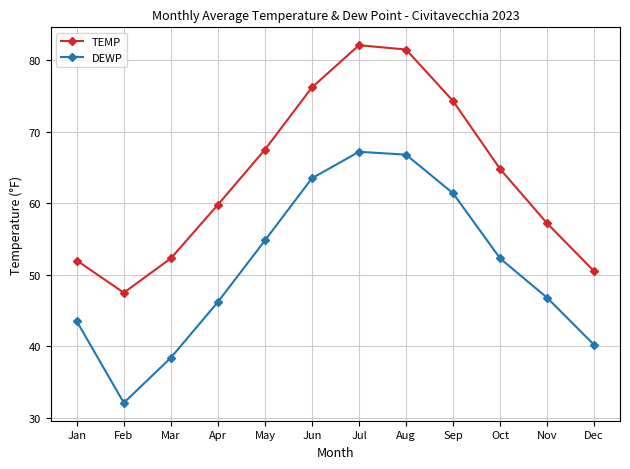

At May, list the series in order from smallest to largest.

DEWP, TEMP